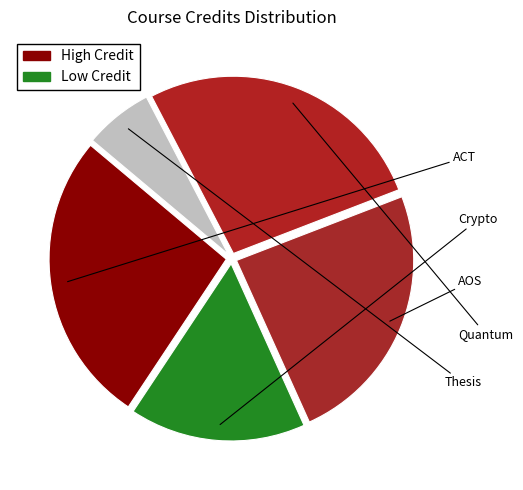

How many slices are in this pie chart?

5